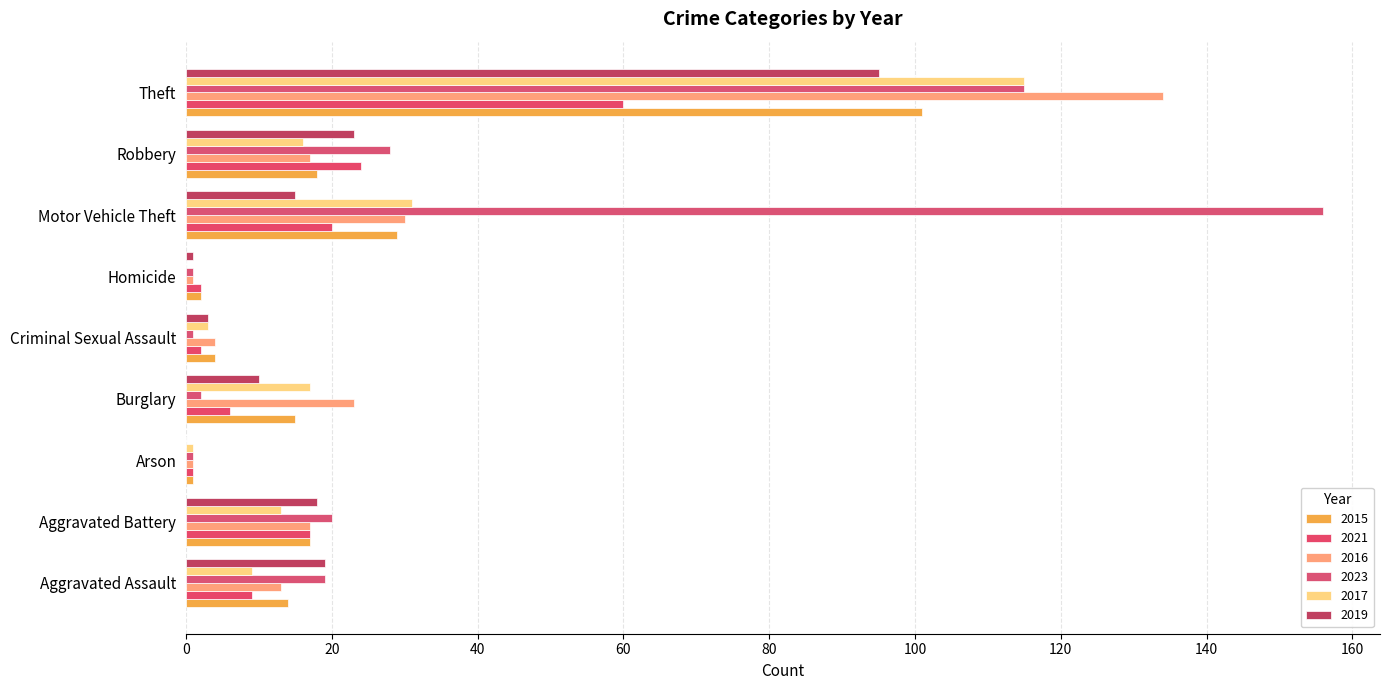

Which series has the widest spread of values?

2023